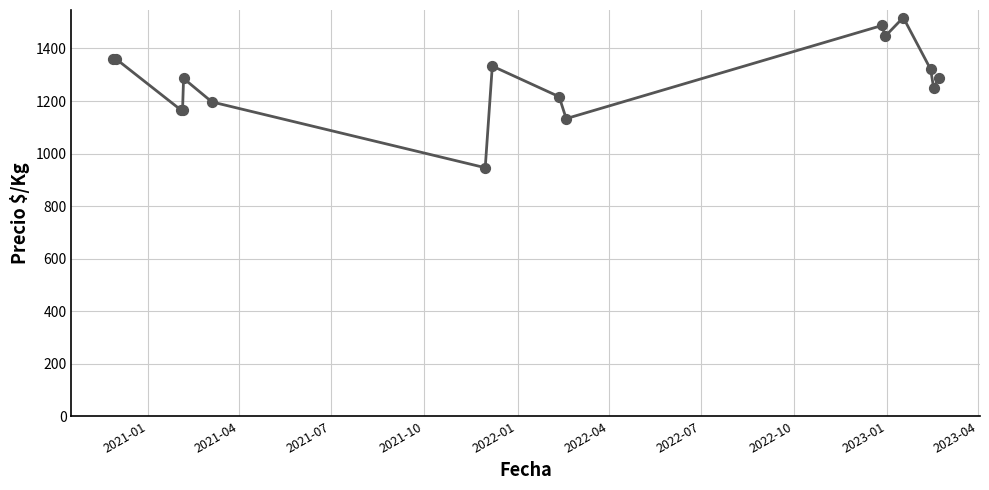

What is the greatest value displayed?

1518.0